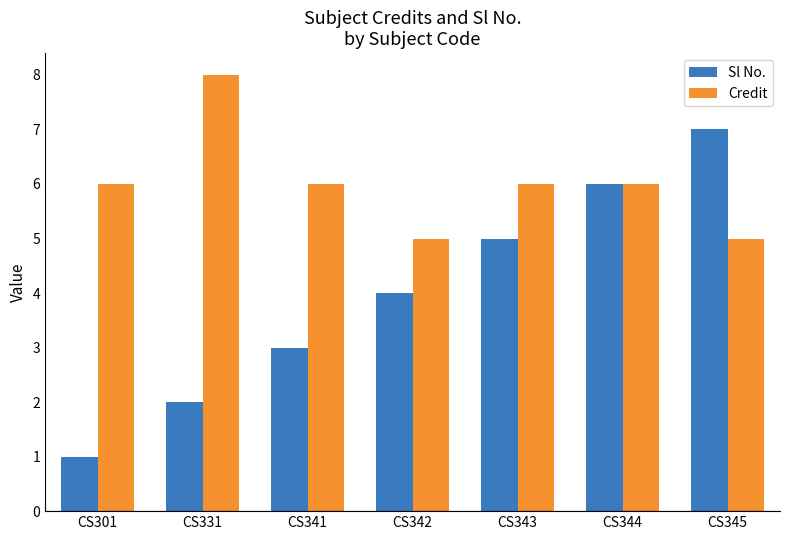

Rank the series at CS331 from lowest to highest value.

Sl No., Credit